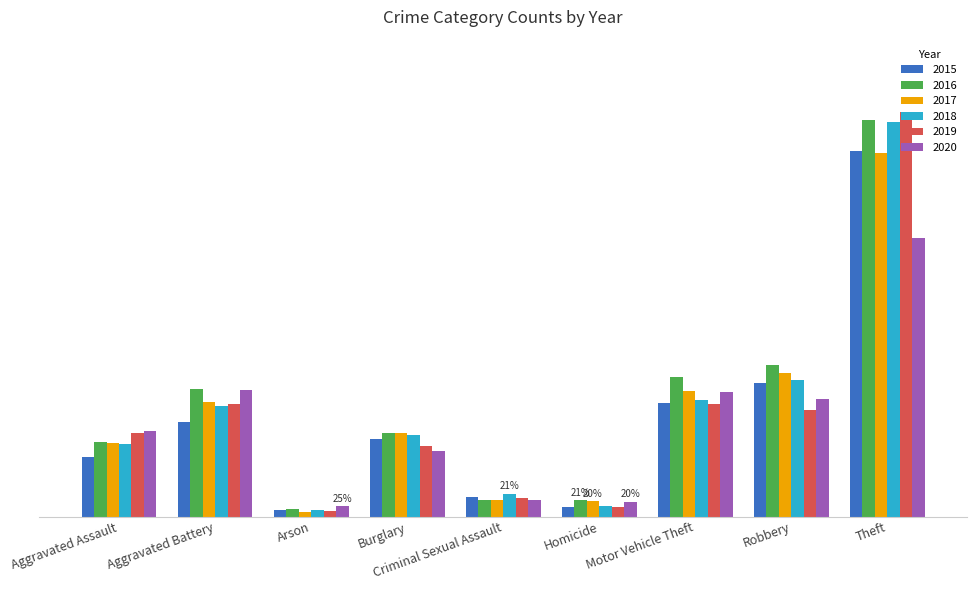

Is the value of 2016 at Robbery greater than the value of 2015 at Arson?

Yes